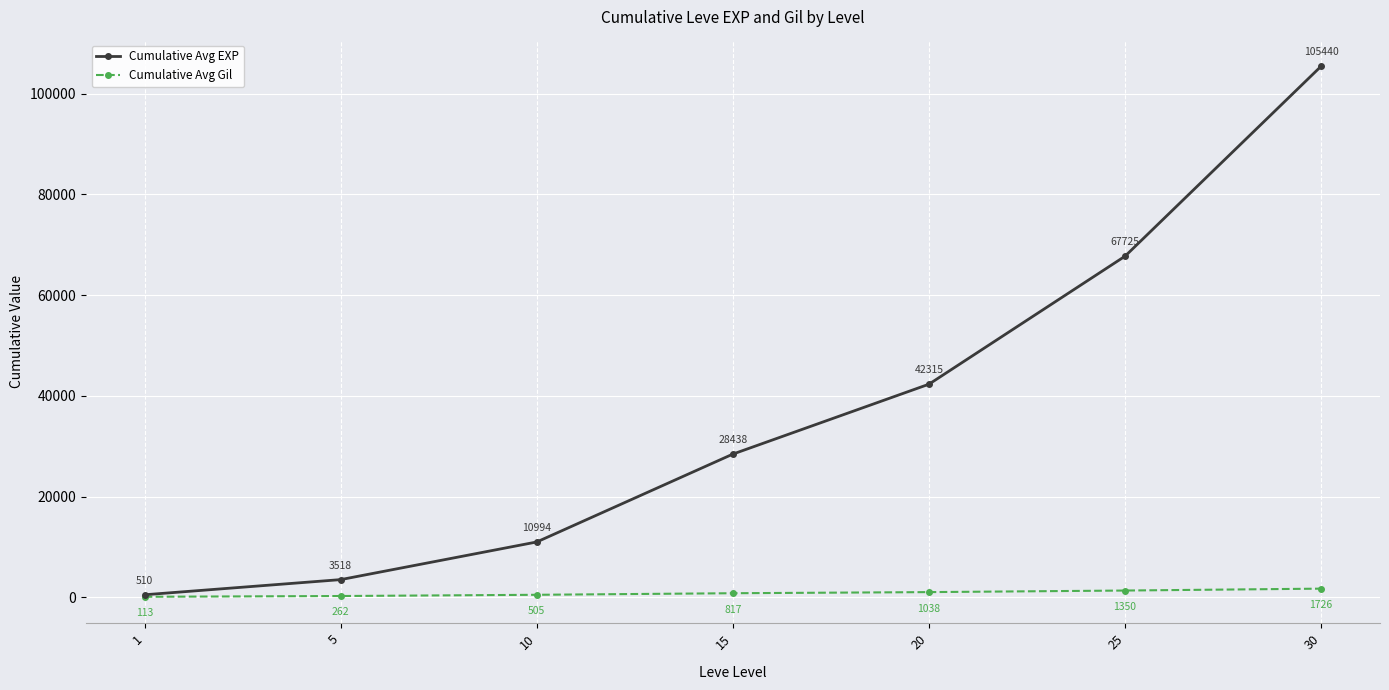

True or false: Cumulative Avg EXP has more than 2 interior local peaks.

False